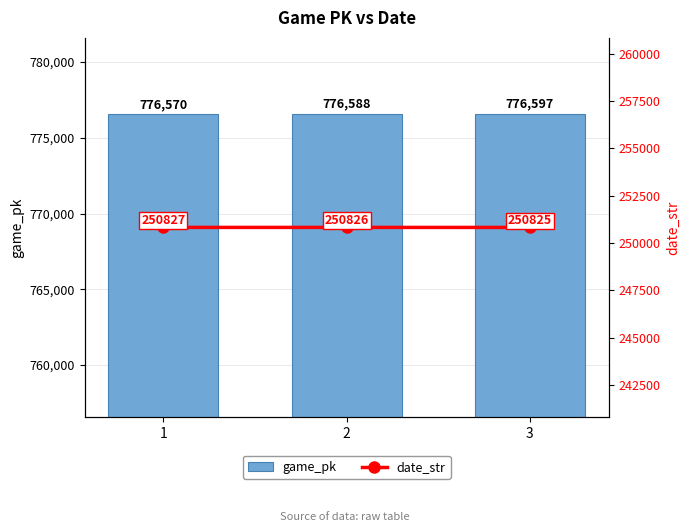

What is the minimum value for date_str?

250825